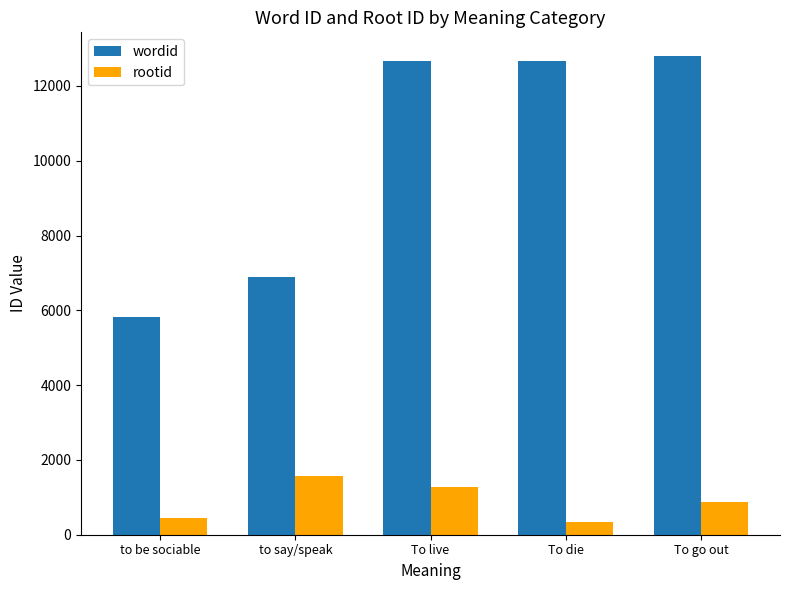

How many data points in wordid are less than 12656?

2